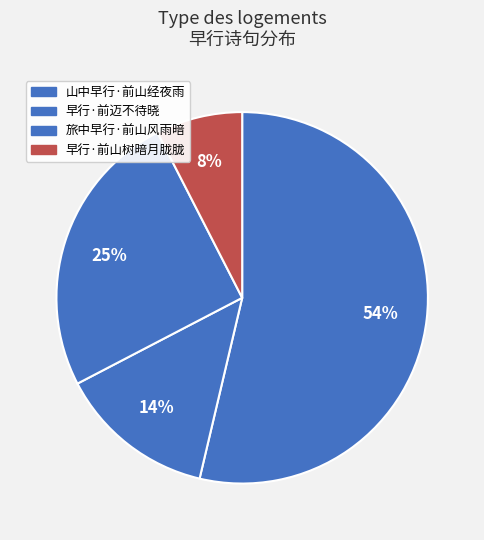

To the nearest percent, what is the average slice percentage?

25%